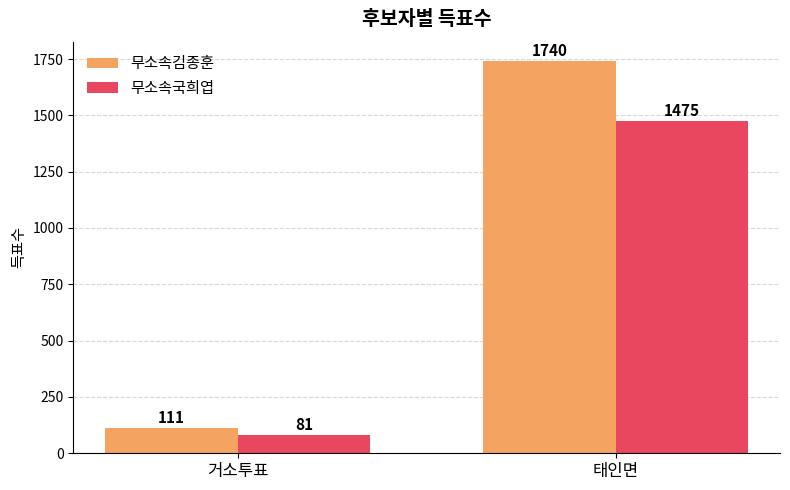

What is the spread (max minus min) of values at 태인면?

265